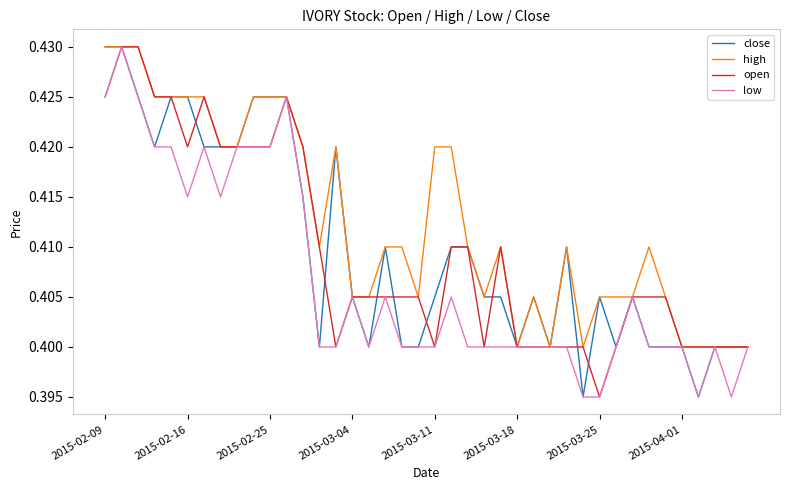

Which series has the largest total across all categories?

high